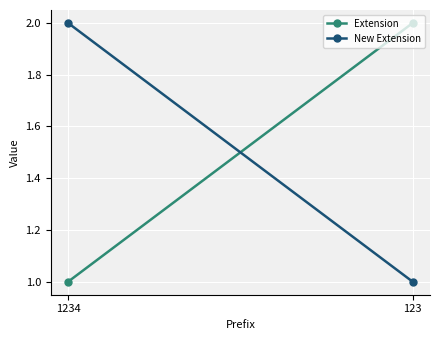

What is the difference between the maximum and minimum values in the Extension series?

1